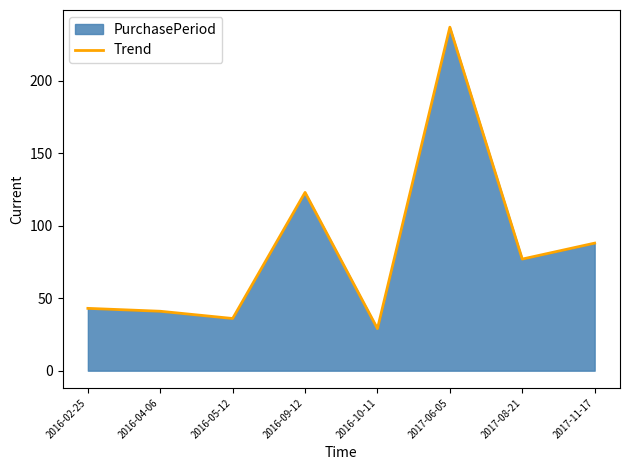

Rank the categories by value from lowest to highest.

2016-10-11, 2016-05-12, 2016-04-06, 2016-02-25, 2017-08-21, 2017-11-17, 2016-09-12, 2017-06-05